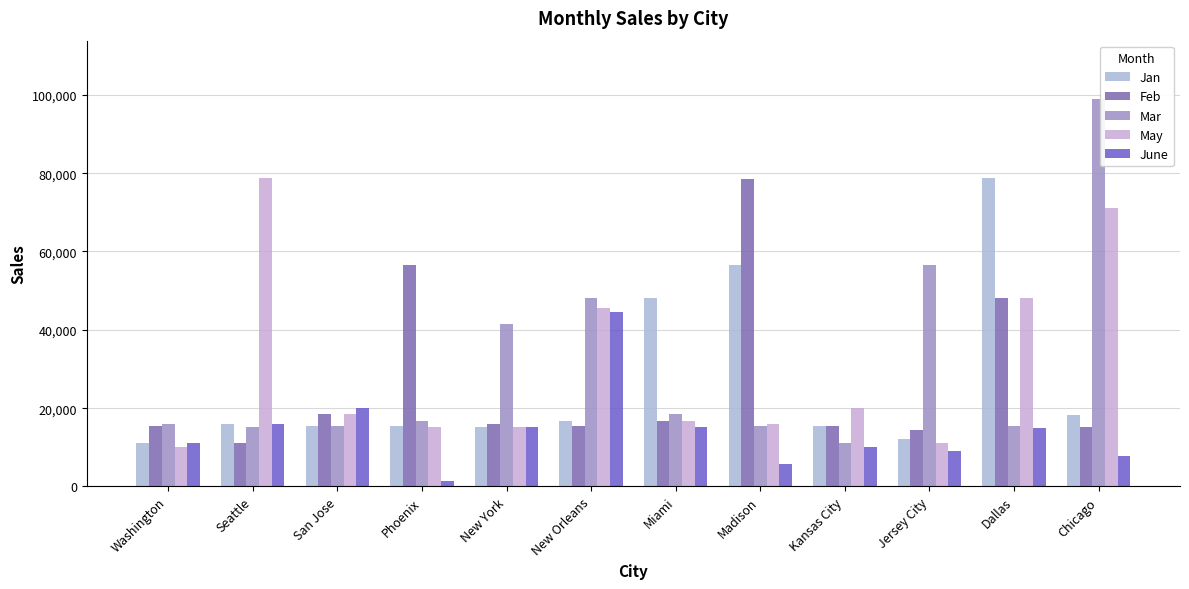

Reading left to right, list all the values displayed in this chart.

Jan: Washington=11112	Seattle=15845	San Jose=15454	Phoenix=15487	New York=15184	New Orleans=16595	Miami=48211	Madison=56451	Kansas City=15455	Jersey City=12121	Dallas=78888	Chicago=18225
Feb: Washington=15455	Seattle=11112	San Jose=18498	Phoenix=56451	New York=15845	New Orleans=15487	Miami=16595	Madison=78451	Kansas City=15454	Jersey City=14414	Dallas=48211	Chicago=15184
Mar: Washington=15845	Seattle=15184	San Jose=15455	Phoenix=16595	New York=41545	New Orleans=48211	Miami=18498	Madison=15487	Kansas City=11112	Jersey City=56451	Dallas=15454	Chicago=98984
May: Washington=10000	Seattle=78787	San Jose=18498	Phoenix=15184	New York=15151	New Orleans=45484	Miami=16595	Madison=15845	Kansas City=20000	Jersey City=11112	Dallas=48211	Chicago=71111
June: Washington=11112	Seattle=15845	San Jose=20000	Phoenix=1515	New York=15184	New Orleans=44544	Miami=15151	Madison=5655	Kansas City=10000	Jersey City=8985	Dallas=15000	Chicago=7889